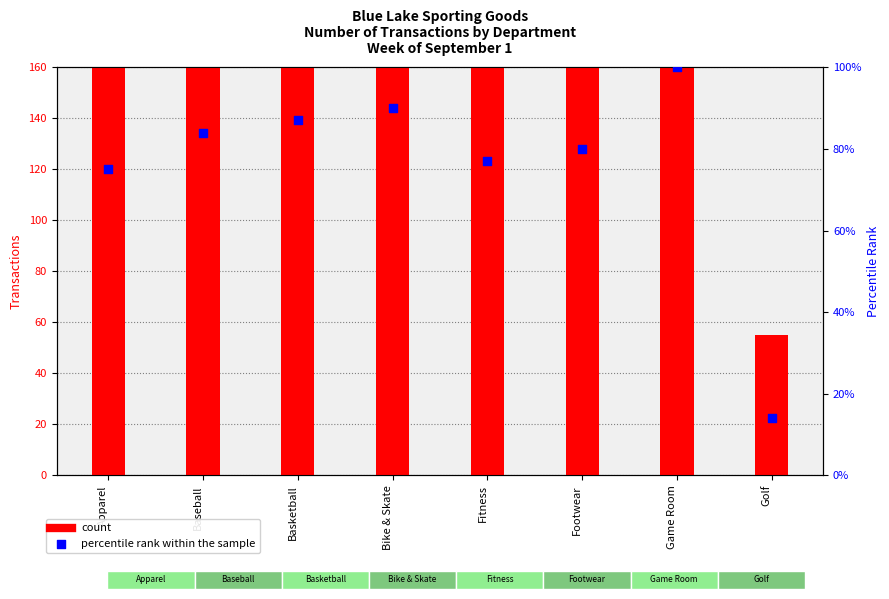

Which series has the largest total across all categories?

count